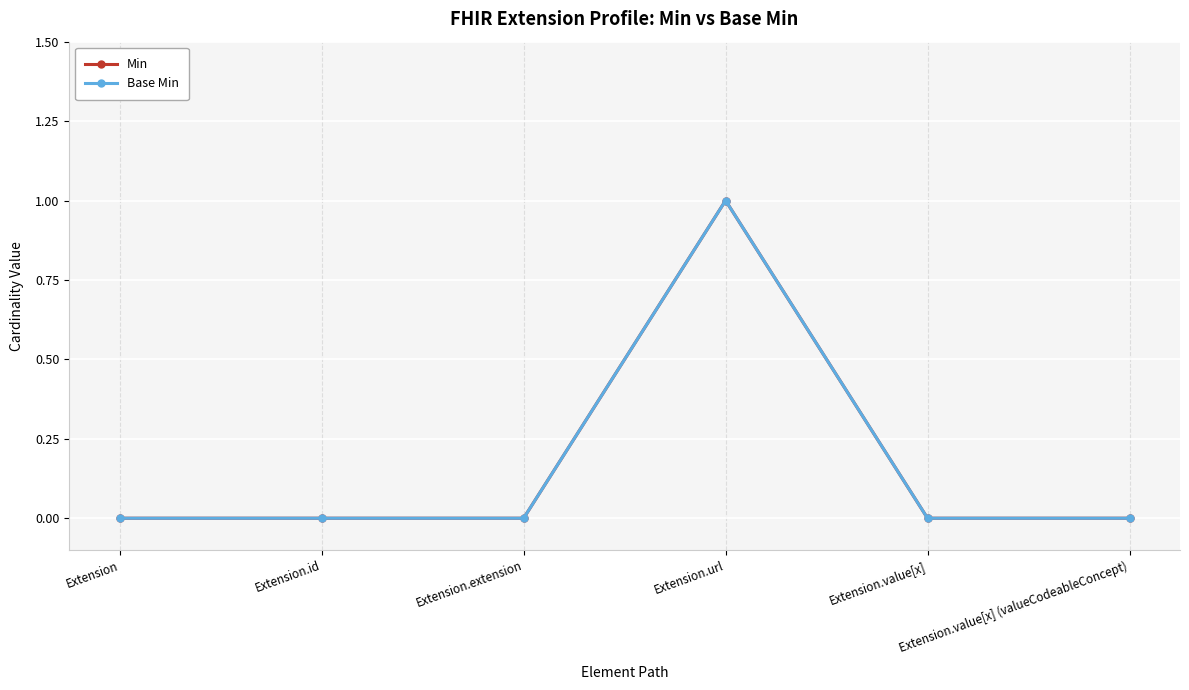

Is the value of Base Min at Extension.id greater than the value of Min at Extension.url?

No